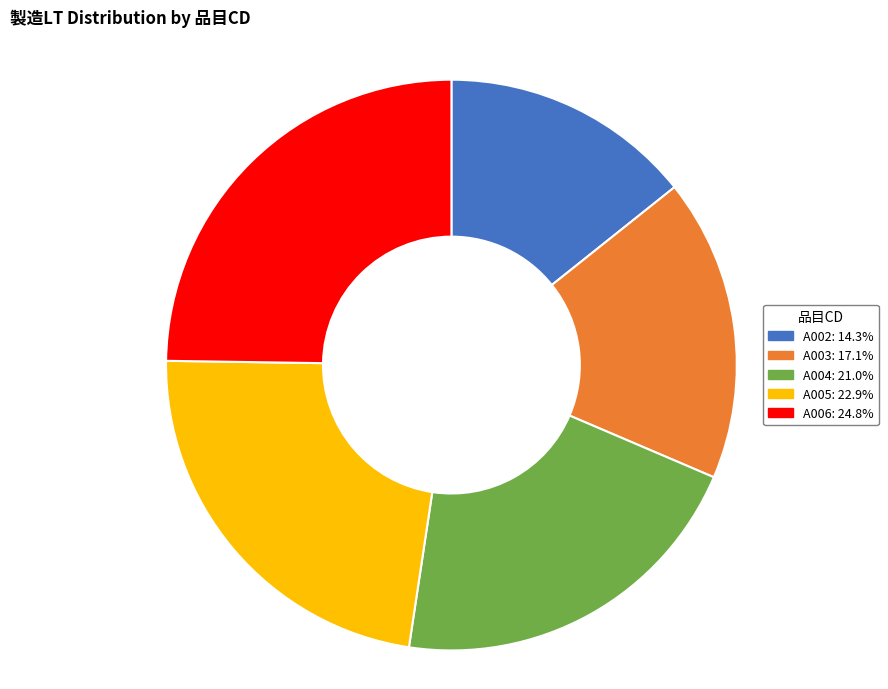

What is the smallest slice in the pie chart?

A002